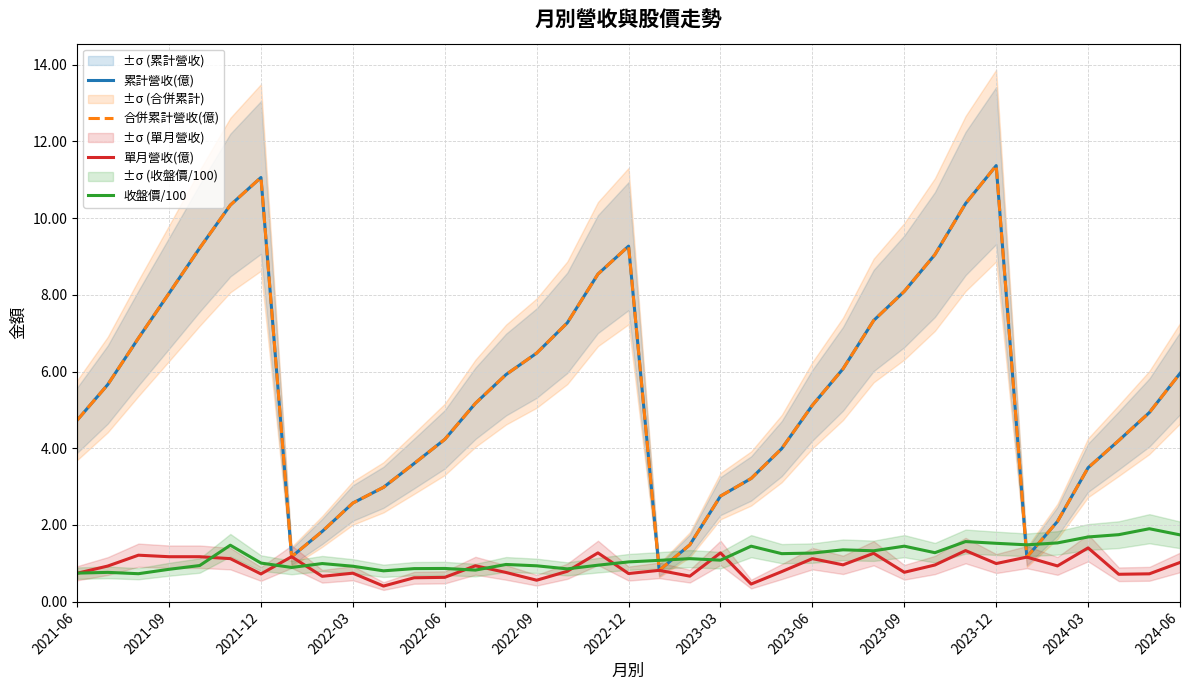

At how many categories does at least one series exceed 0?

37